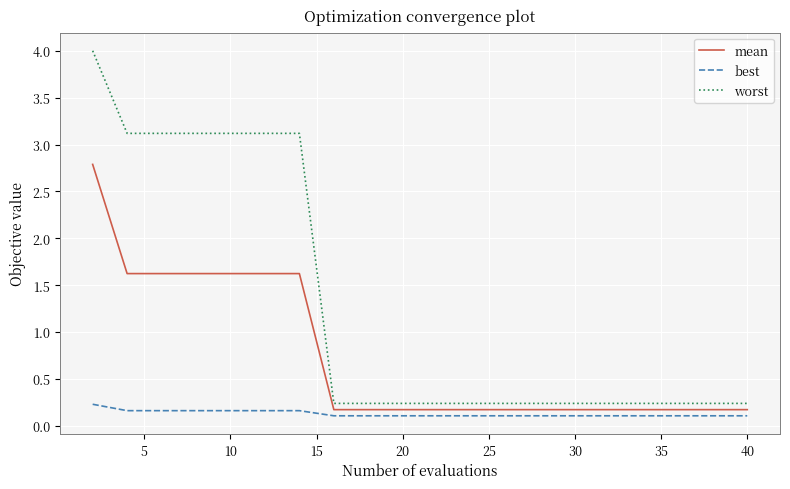

True or false: best and worst cross at least once.

False